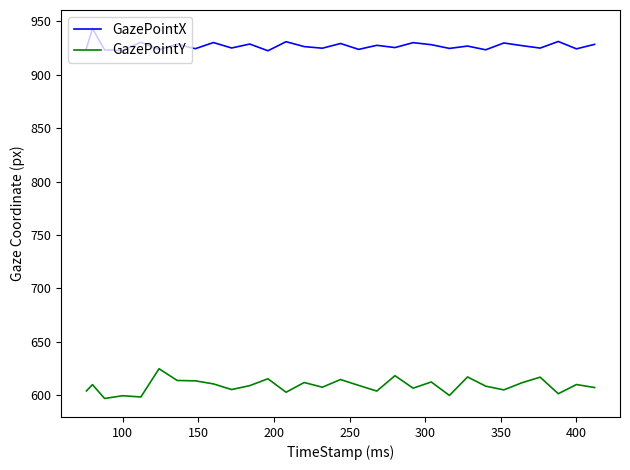

True or false: GazePointX and GazePointY cross at least once.

False